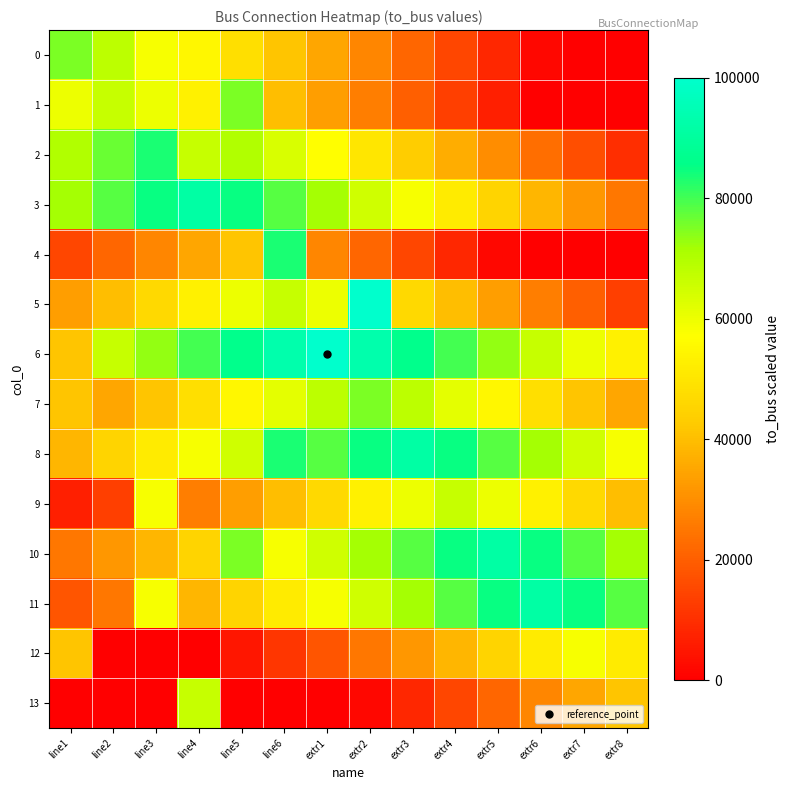

Reading left to right, extract all data points from this chart.

0: line1=75000.0	line2=68333.3	line3=58333.3	line4=55000.0	line5=48333.3	line6=41666.7	extr1=35000.0	extr2=28333.3	extr3=21666.7	extr4=15000.0	extr5=8333.3	extr6=1666.7	extr7=0.0	extr8=0.0
1: line1=60000.0	line2=66666.7	line3=60000.0	line4=53333.3	line5=75000.0	line6=40000.0	extr1=33333.3	extr2=26666.7	extr3=20000.0	extr4=13333.3	extr5=6666.7	extr6=0.0	extr7=0.0	extr8=0.0
2: line1=70000.0	line2=76666.7	line3=83333.3	line4=66666.7	line5=70000.0	line6=63333.3	extr1=56666.7	extr2=50000.0	extr3=43333.3	extr4=36666.7	extr5=30000.0	extr6=23333.3	extr7=16666.7	extr8=10000.0
3: line1=71666.7	line2=78333.3	line3=85000.0	line4=91666.7	line5=85000.0	line6=78333.3	extr1=71666.7	extr2=65000.0	extr3=58333.3	extr4=51666.7	extr5=45000.0	extr6=38333.3	extr7=31666.7	extr8=25000.0
4: line1=15000.0	line2=21666.7	line3=28333.3	line4=35000.0	line5=41666.7	line6=83333.3	extr1=28333.3	extr2=21666.7	extr3=15000.0	extr4=8333.3	extr5=1666.7	extr6=0.0	extr7=0.0	extr8=0.0
5: line1=33333.3	line2=40000.0	line3=46666.7	line4=53333.3	line5=60000.0	line6=66666.7	extr1=60000.0	extr2=100000.0	extr3=46666.7	extr4=40000.0	extr5=33333.3	extr6=26666.7	extr7=20000.0	extr8=13333.3
6: line1=41666.7	line2=66666.7	line3=73333.3	line4=80000.0	line5=86666.7	line6=93333.3	extr1=100000.0	extr2=93333.3	extr3=86666.7	extr4=80000.0	extr5=73333.3	extr6=66666.7	extr7=60000.0	extr8=53333.3
7: line1=41666.7	line2=35000.0	line3=41666.7	line4=48333.3	line5=55000.0	line6=61666.7	extr1=68333.3	extr2=75000.0	extr3=68333.3	extr4=61666.7	extr5=55000.0	extr6=48333.3	extr7=41666.7	extr8=35000.0
8: line1=38333.3	line2=45000.0	line3=51666.7	line4=58333.3	line5=65000.0	line6=83333.3	extr1=78333.3	extr2=85000.0	extr3=91666.7	extr4=85000.0	extr5=78333.3	extr6=71666.7	extr7=65000.0	extr8=58333.3
9: line1=6666.7	line2=13333.3	line3=58333.3	line4=26666.7	line5=33333.3	line6=40000.0	extr1=46666.7	extr2=53333.3	extr3=60000.0	extr4=66666.7	extr5=60000.0	extr6=53333.3	extr7=46666.7	extr8=40000.0
10: line1=25000.0	line2=31666.7	line3=38333.3	line4=45000.0	line5=75000.0	line6=58333.3	extr1=65000.0	extr2=71666.7	extr3=78333.3	extr4=85000.0	extr5=91666.7	extr6=85000.0	extr7=78333.3	extr8=71666.7
11: line1=18333.3	line2=25000.0	line3=58333.3	line4=38333.3	line5=45000.0	line6=51666.7	extr1=58333.3	extr2=65000.0	extr3=71666.7	extr4=78333.3	extr5=85000.0	extr6=91666.7	extr7=85000.0	extr8=78333.3
12: line1=41666.7	line2=0.0	line3=0.0	line4=0.0	line5=5000.0	line6=11666.7	extr1=18333.3	extr2=25000.0	extr3=31666.7	extr4=38333.3	extr5=45000.0	extr6=51666.7	extr7=58333.3	extr8=51666.7
13: line1=0.0	line2=0.0	line3=0.0	line4=66666.7	line5=0.0	line6=0.0	extr1=0.0	extr2=1666.7	extr3=8333.3	extr4=15000.0	extr5=21666.7	extr6=28333.3	extr7=35000.0	extr8=41666.7